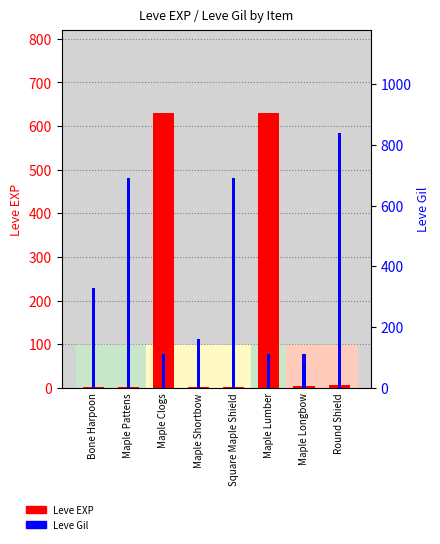

How many data points in Leve Gil are above 330?

3